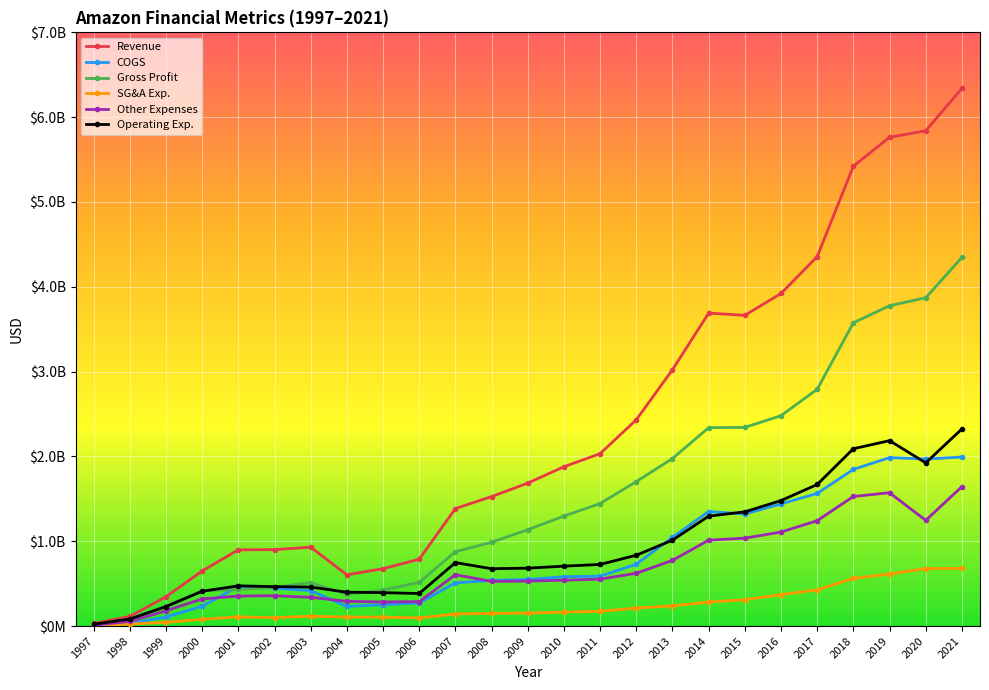

At which category is the sum across all series the highest?

2021